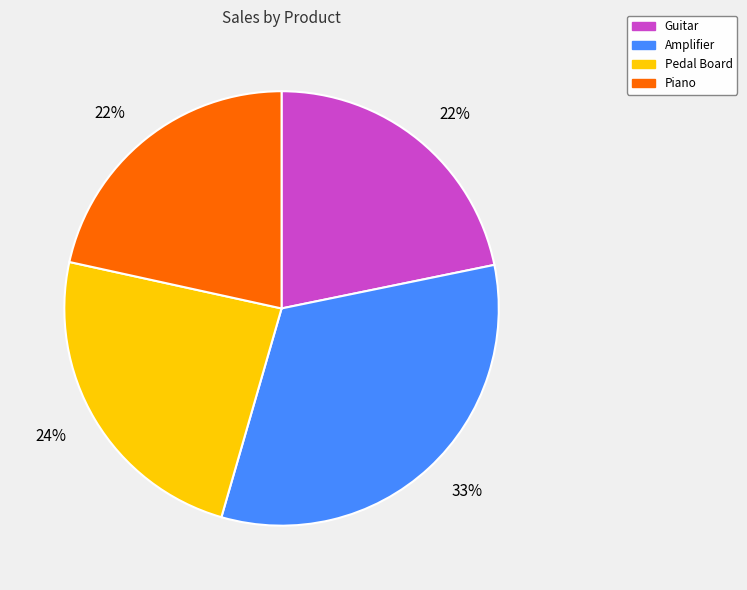

Which slice is the largest?

Amplifier